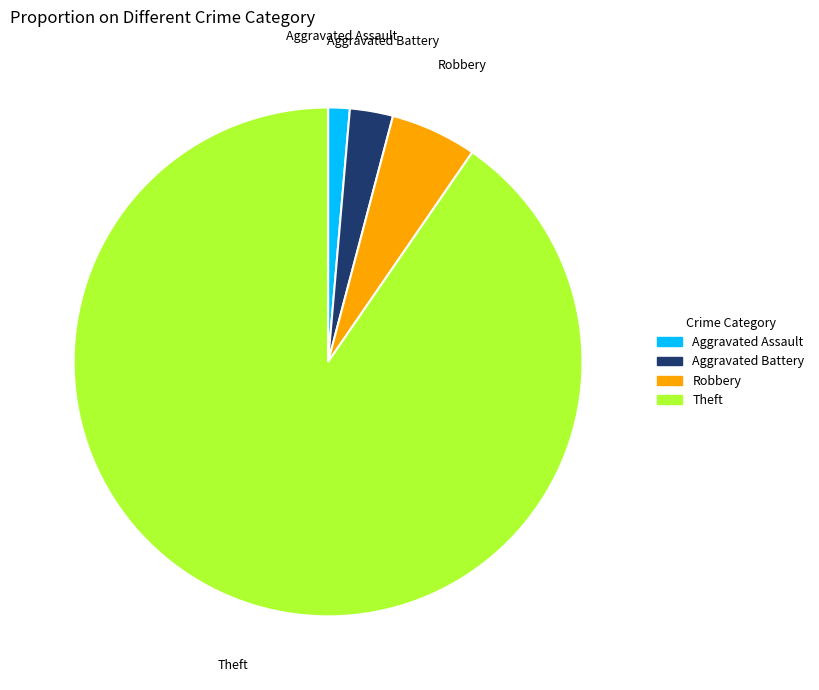

Does any single category account for the majority?

Yes